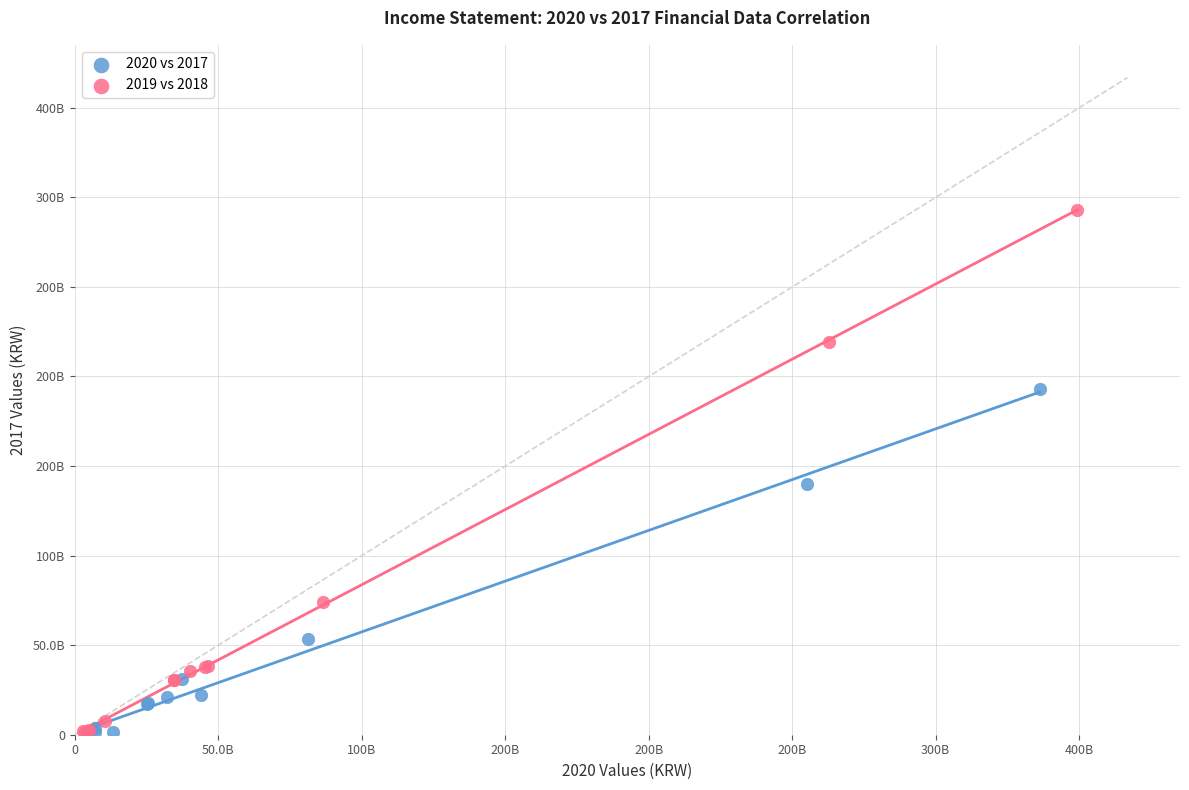

Which series has the widest spread of Y values?

2019 vs 2018